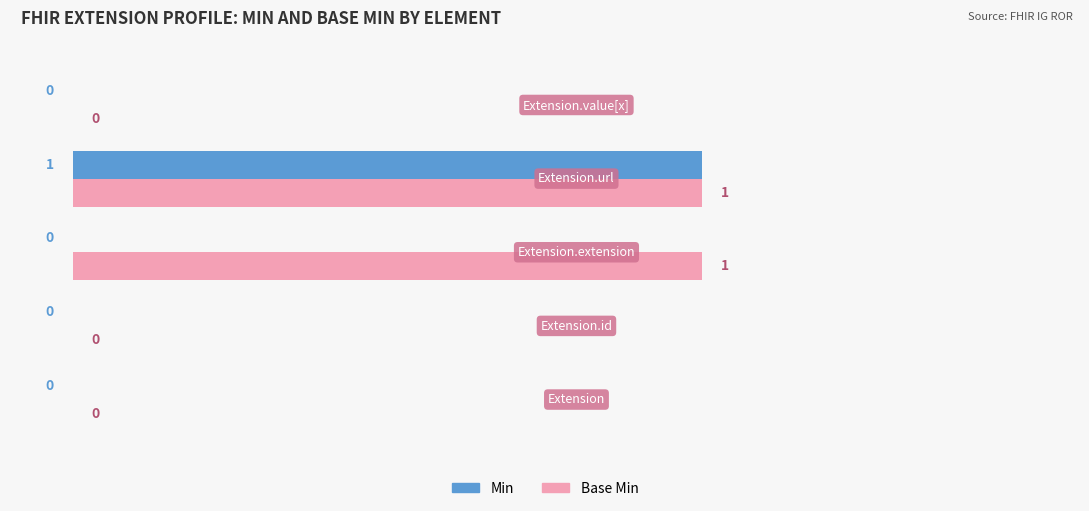

At which category is the sum across all series the highest?

3